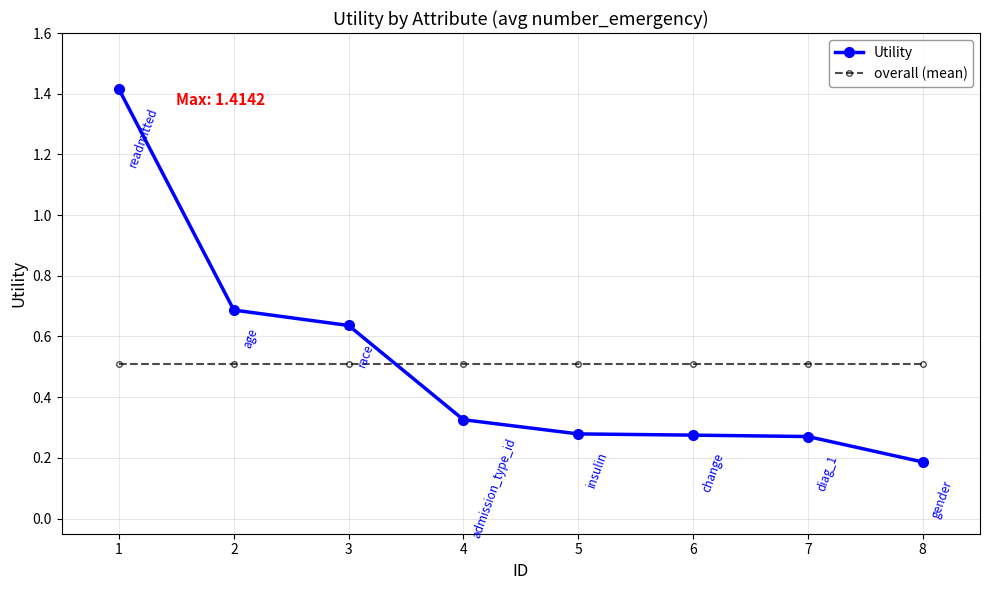

What is the value of the overall (mean) point at the 5th from the left?

0.5